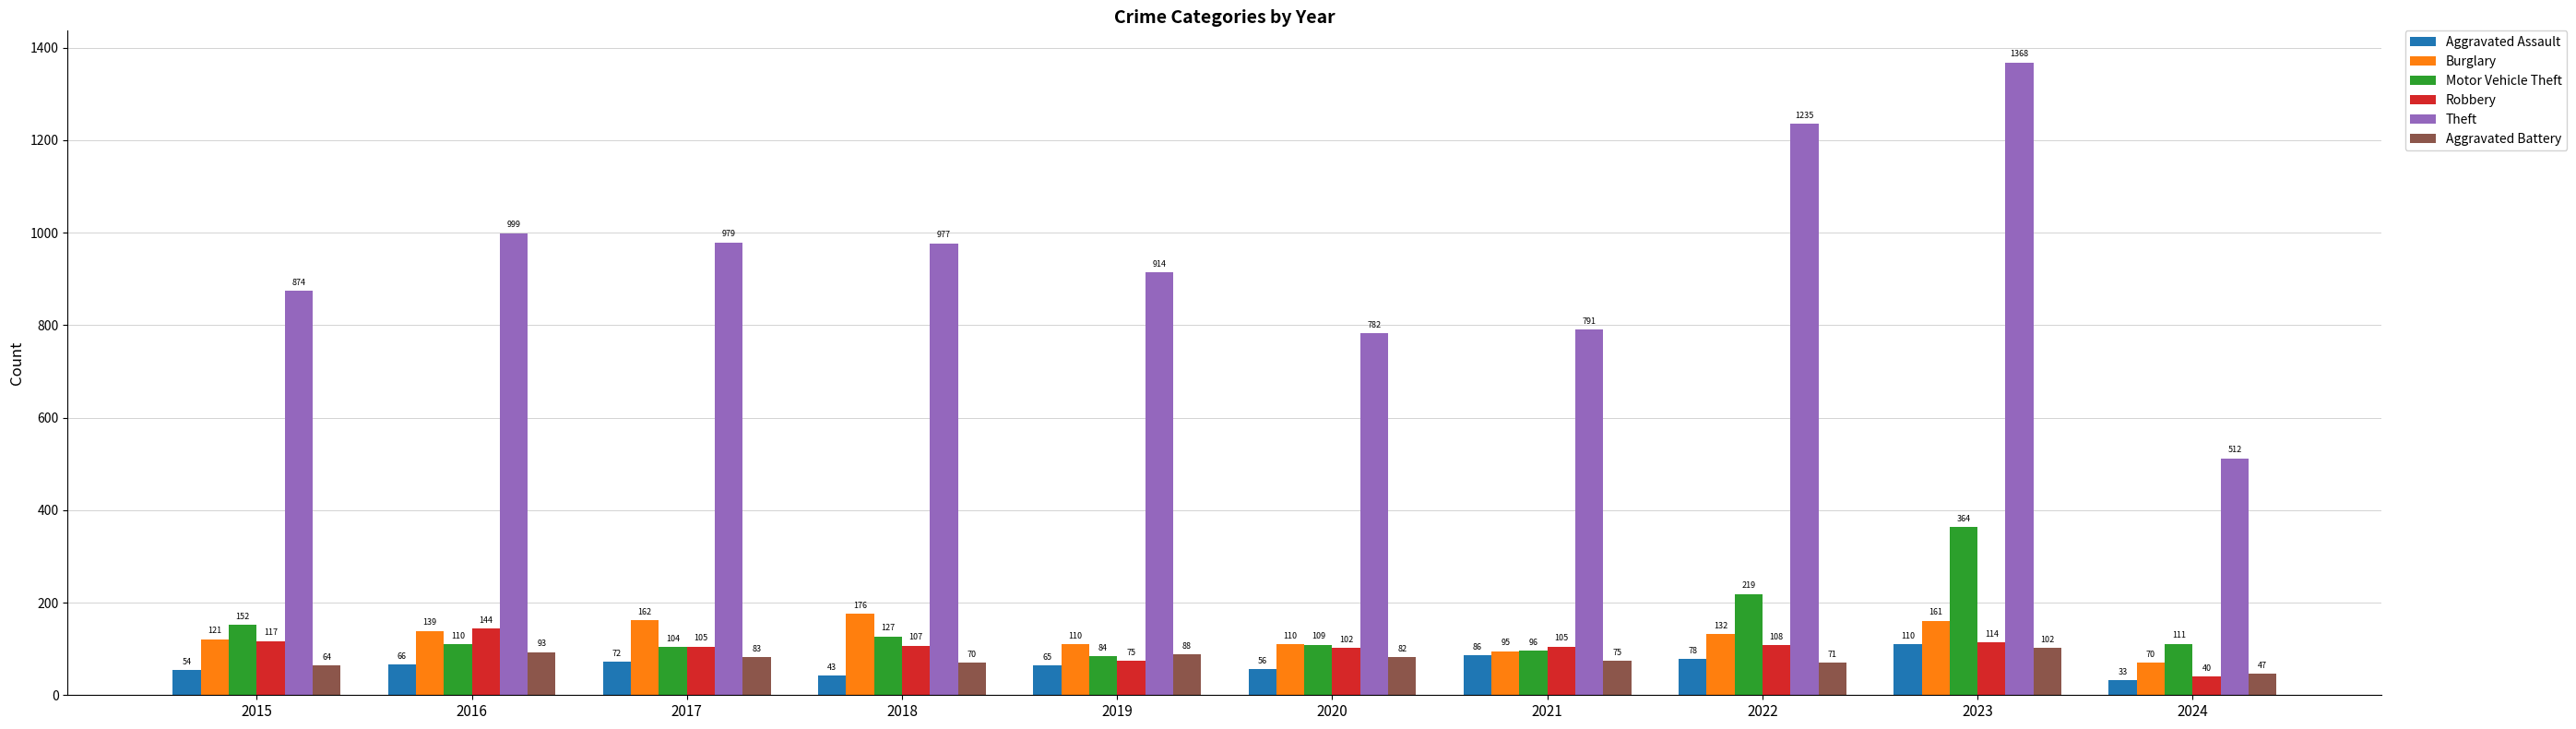

Reading left to right, extract all data points from this chart.

Aggravated Assault: 2015=54	2016=66	2017=72	2018=43	2019=65	2020=56	2021=86	2022=78	2023=110	2024=33
Burglary: 2015=121	2016=139	2017=162	2018=176	2019=110	2020=110	2021=95	2022=132	2023=161	2024=70
Motor Vehicle Theft: 2015=152	2016=110	2017=104	2018=127	2019=84	2020=109	2021=96	2022=219	2023=364	2024=111
Robbery: 2015=117	2016=144	2017=105	2018=107	2019=75	2020=102	2021=105	2022=108	2023=114	2024=40
Theft: 2015=874	2016=999	2017=979	2018=977	2019=914	2020=782	2021=791	2022=1235	2023=1368	2024=512
Aggravated Battery: 2015=64	2016=93	2017=83	2018=70	2019=88	2020=82	2021=75	2022=71	2023=102	2024=47